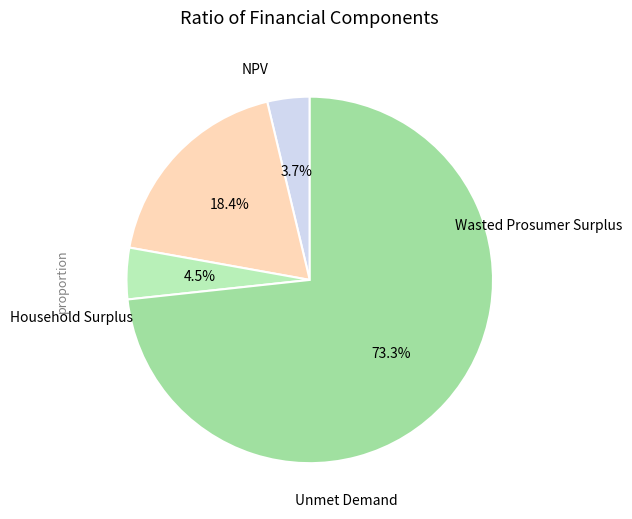

Count the number of slices in the pie.

4